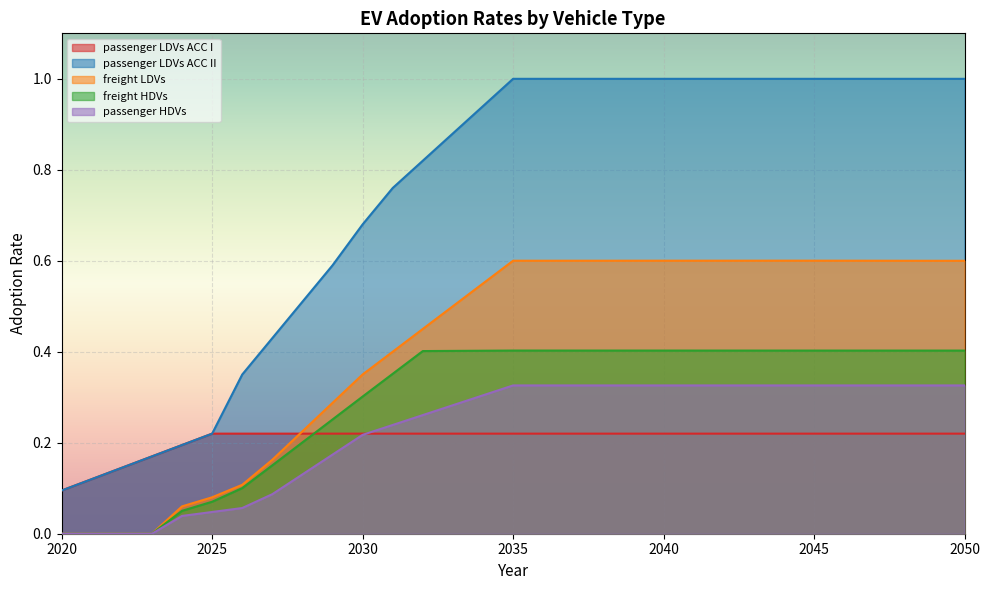

At which label does passenger HDVs reach its minimum?

2020